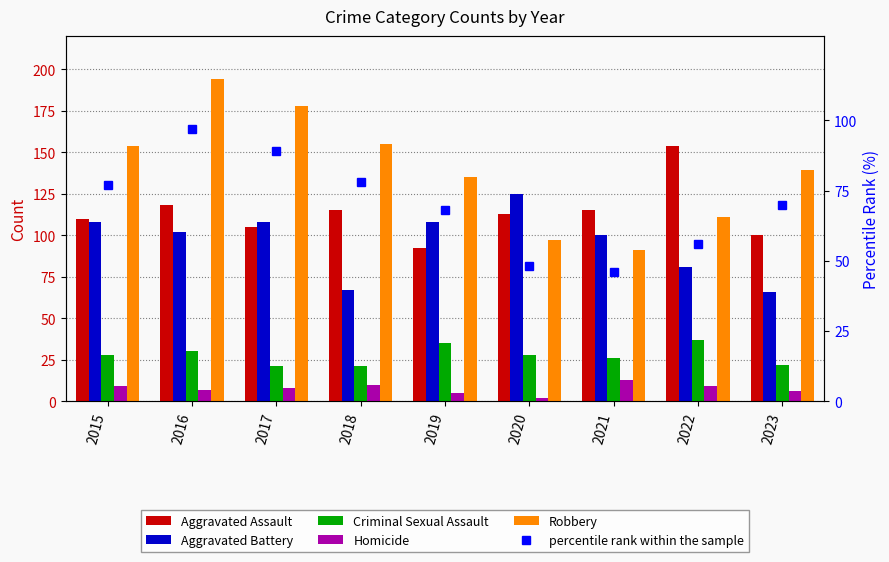

What are all the series names shown in the legend?

Aggravated Assault, Aggravated Battery, Criminal Sexual Assault, Homicide, Robbery, percentile rank within the sample